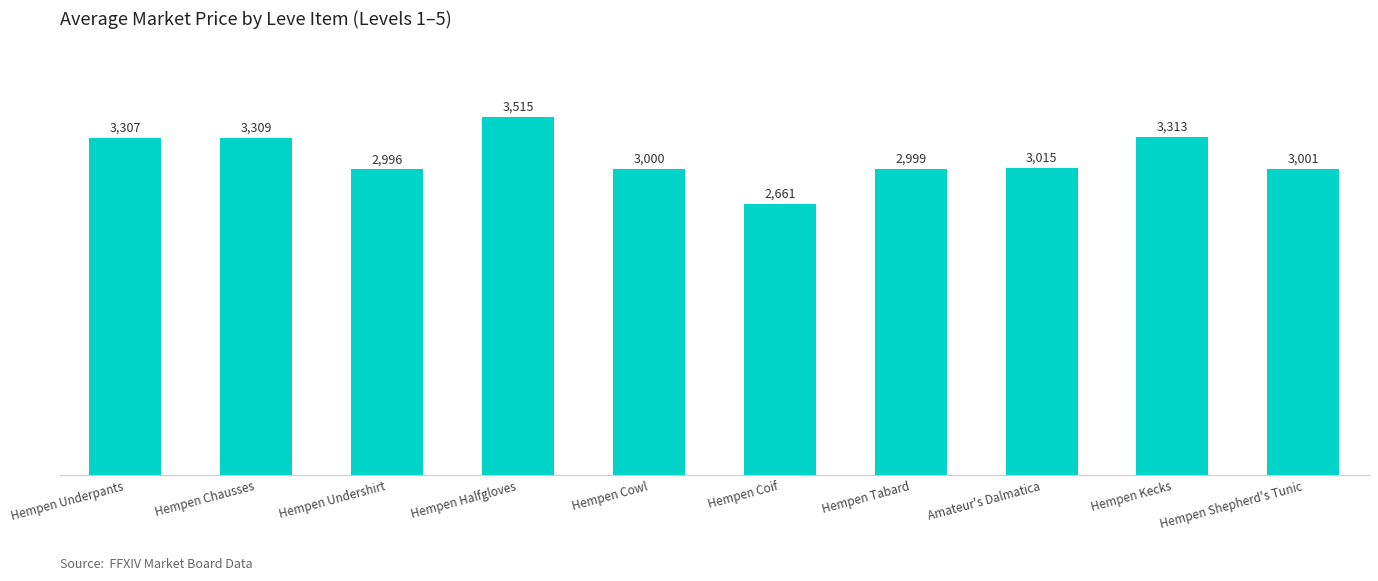

What is the sum of the values at Hempen Halfgloves and Hempen Undershirt?

6511